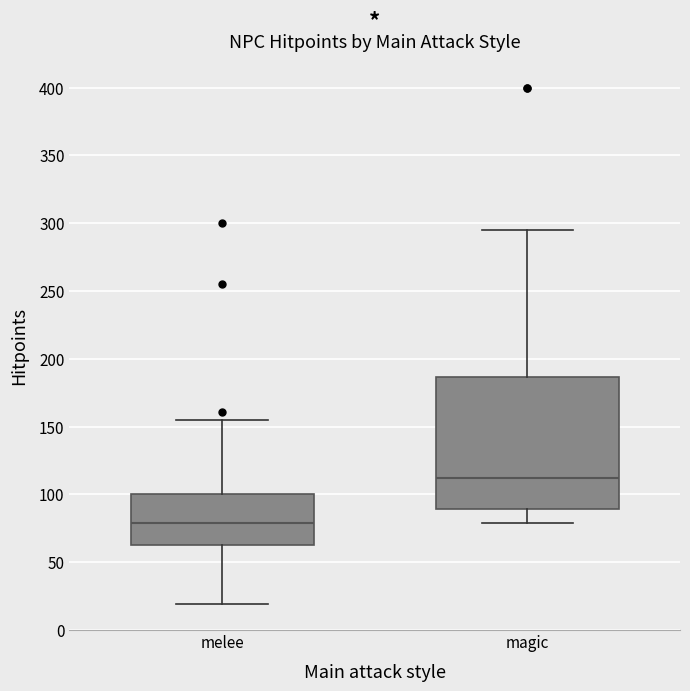

Which box has the lowest median line?

melee